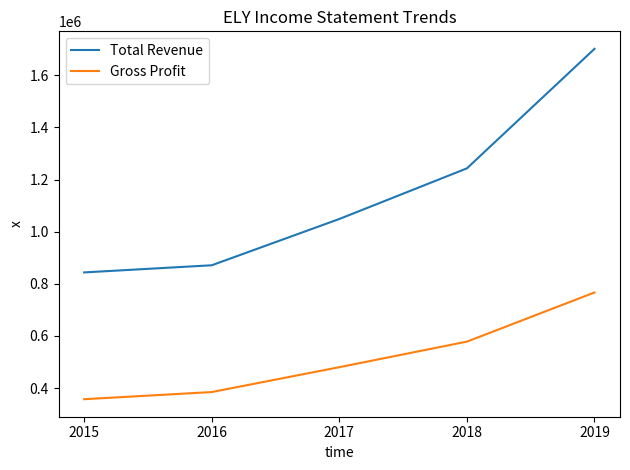

What are all the series names shown in the legend?

Total Revenue, Gross Profit